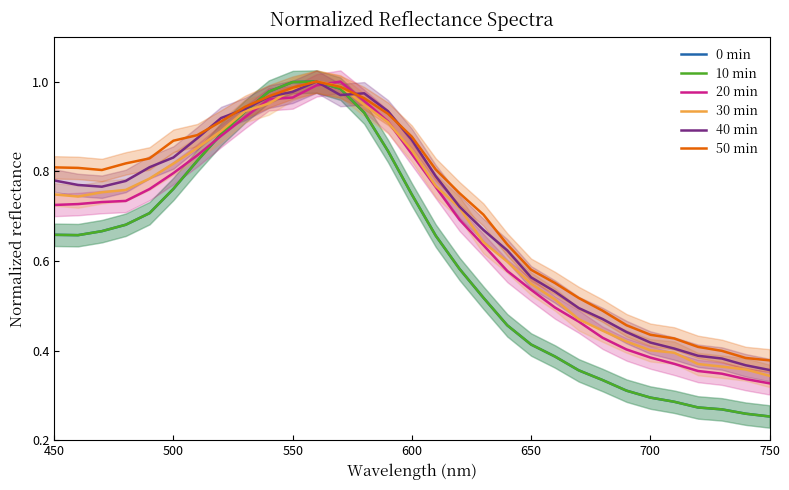

At how many categories does at least one series exceed 0?

31